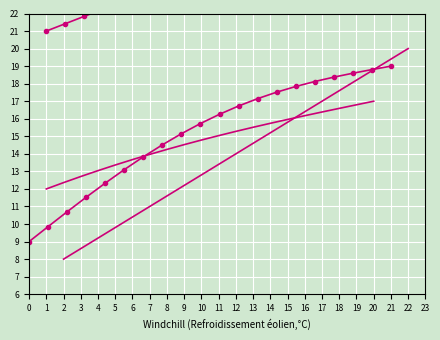

At which category is the sum across all series the highest?

19